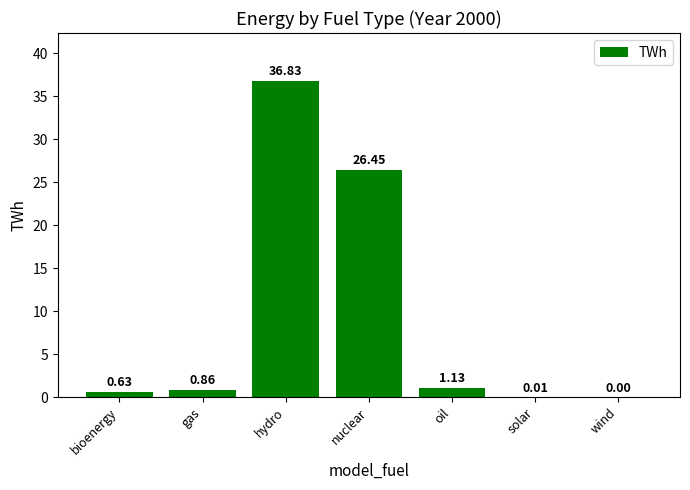

Which has a higher value, hydro or gas?

hydro